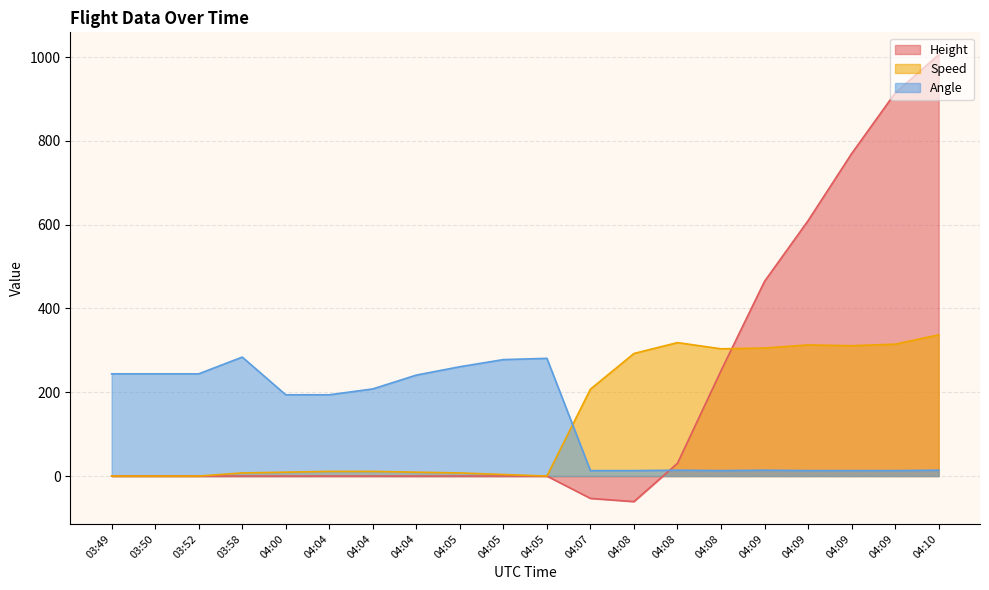

Where do Height and Angle first cross each other?

04:08 and 04:08